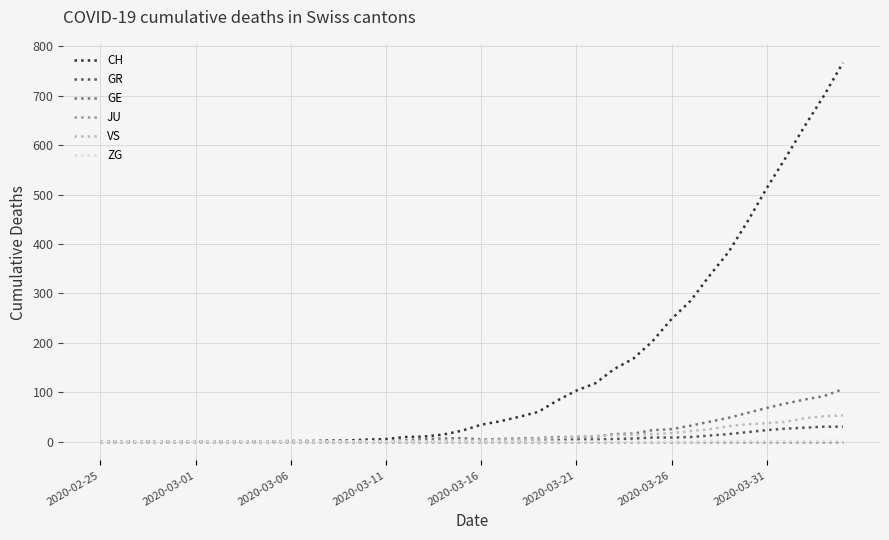

Which series has the widest spread of values?

CH